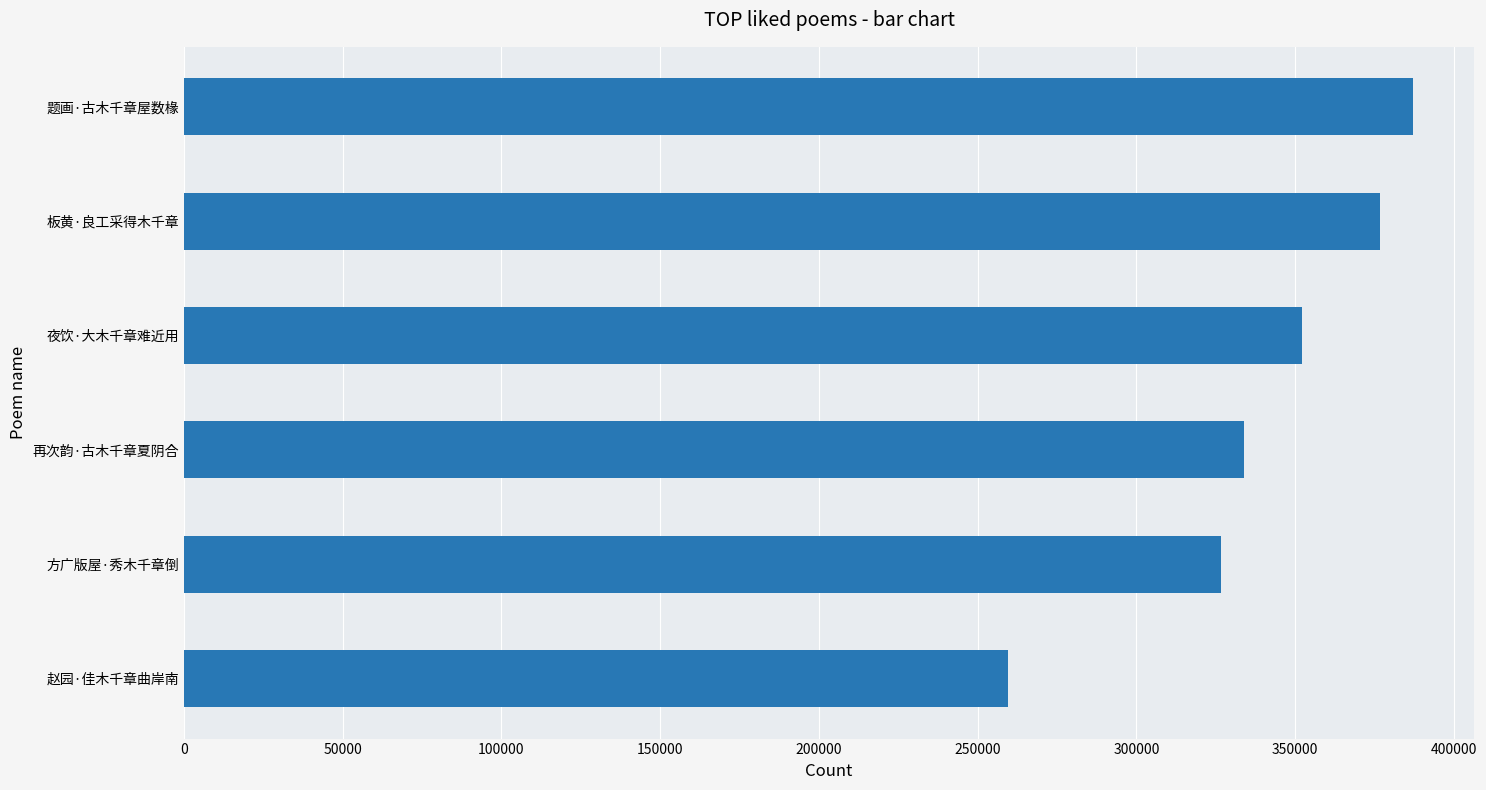

How many distinct data groups are displayed?

1